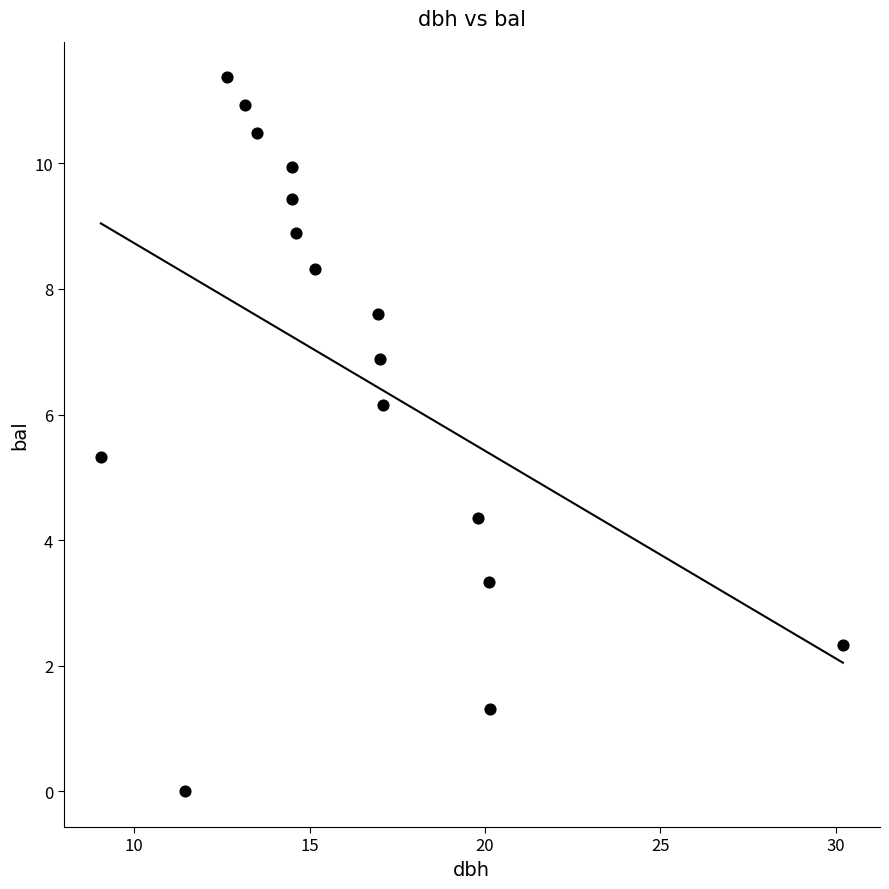

What Y value in the scatter plot is closest to 5?

5.3